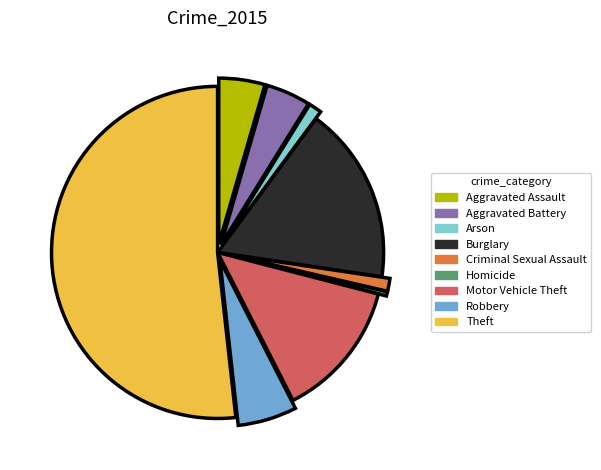

The Theft slice represents 52% of the pie. True or false?

True